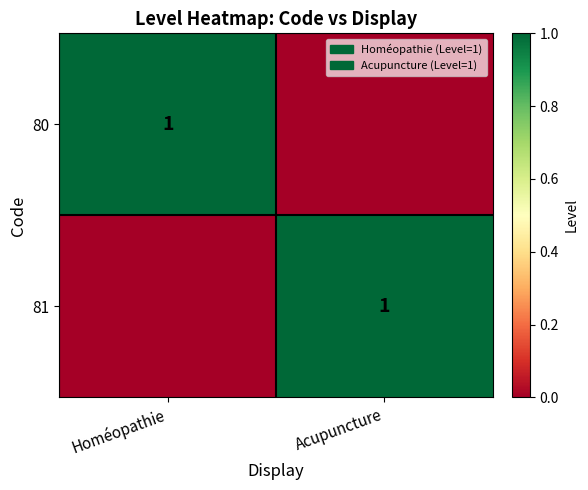

True or false: 81 has a value of 1 at Acupuncture.

True